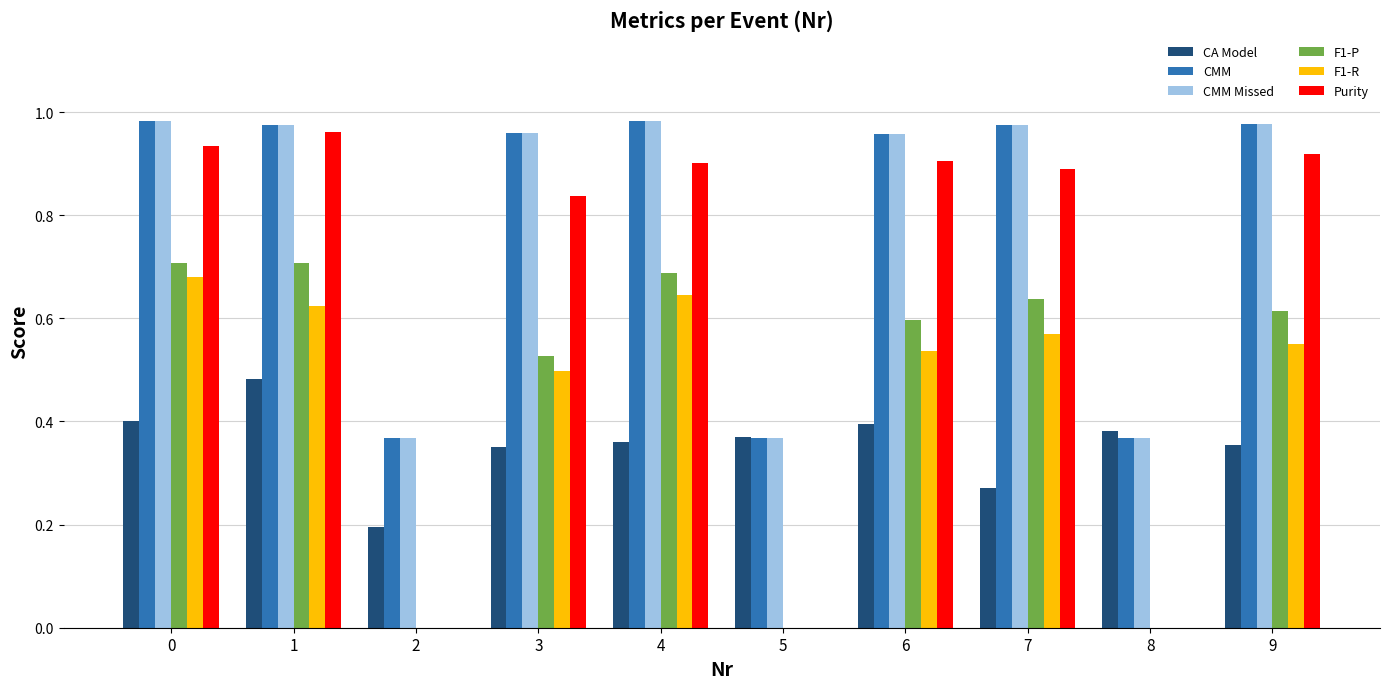

Count the CA Model values in the range 0 to 1.

10